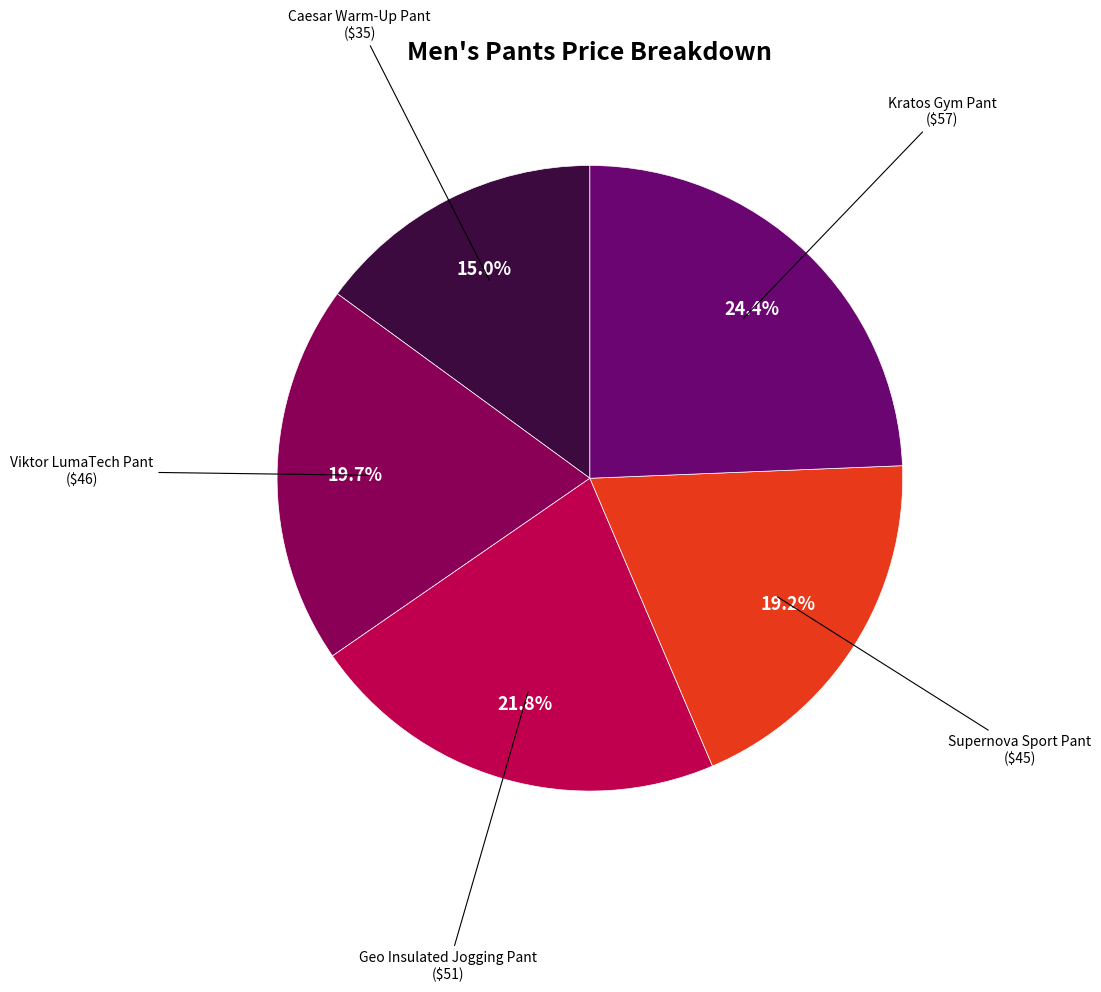

To the nearest percent, what is the combined percentage of Supernova Sport Pant and Caesar Warm-Up Pant?

34%